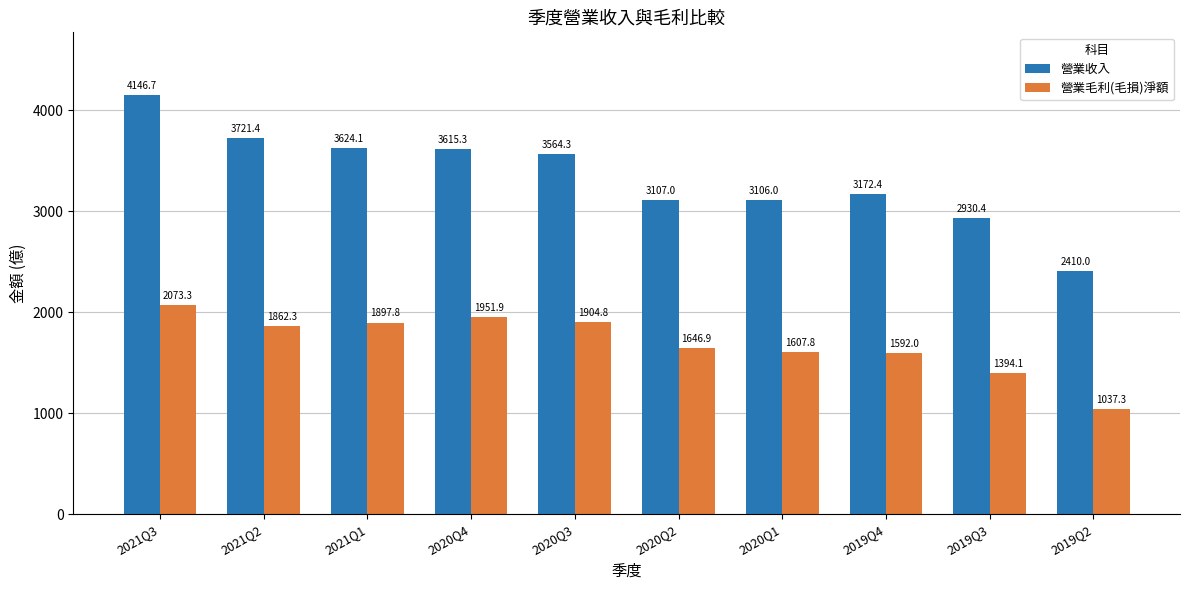

What is the difference between the maximum and minimum values in the 營業收入 series?

1736.7